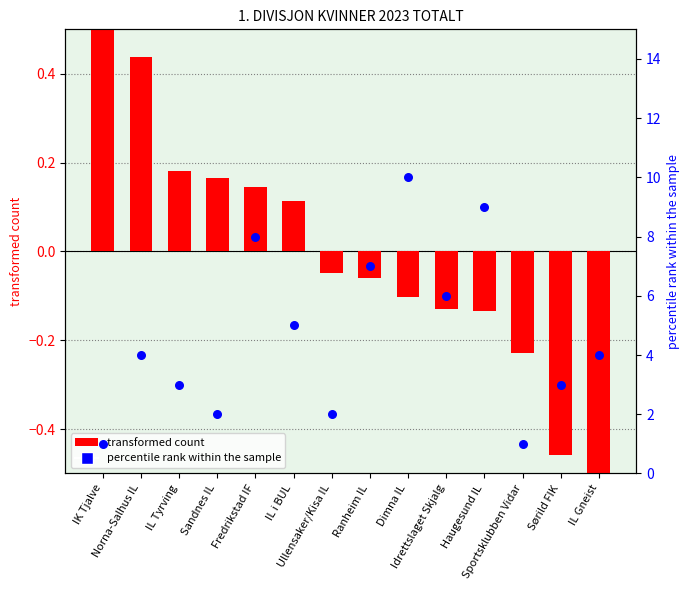

Which series contains the highest Y value?

percentile rank within the sample